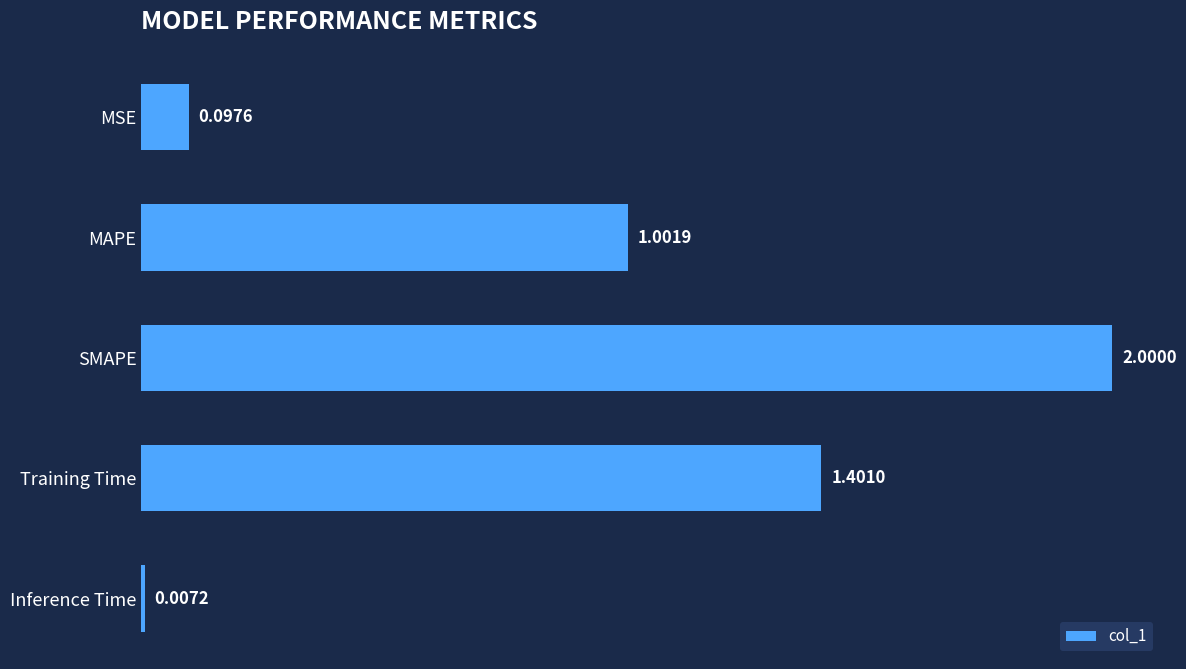

List the labels in order of value, smallest first.

Inference Time, MSE, MAPE, Training Time, SMAPE